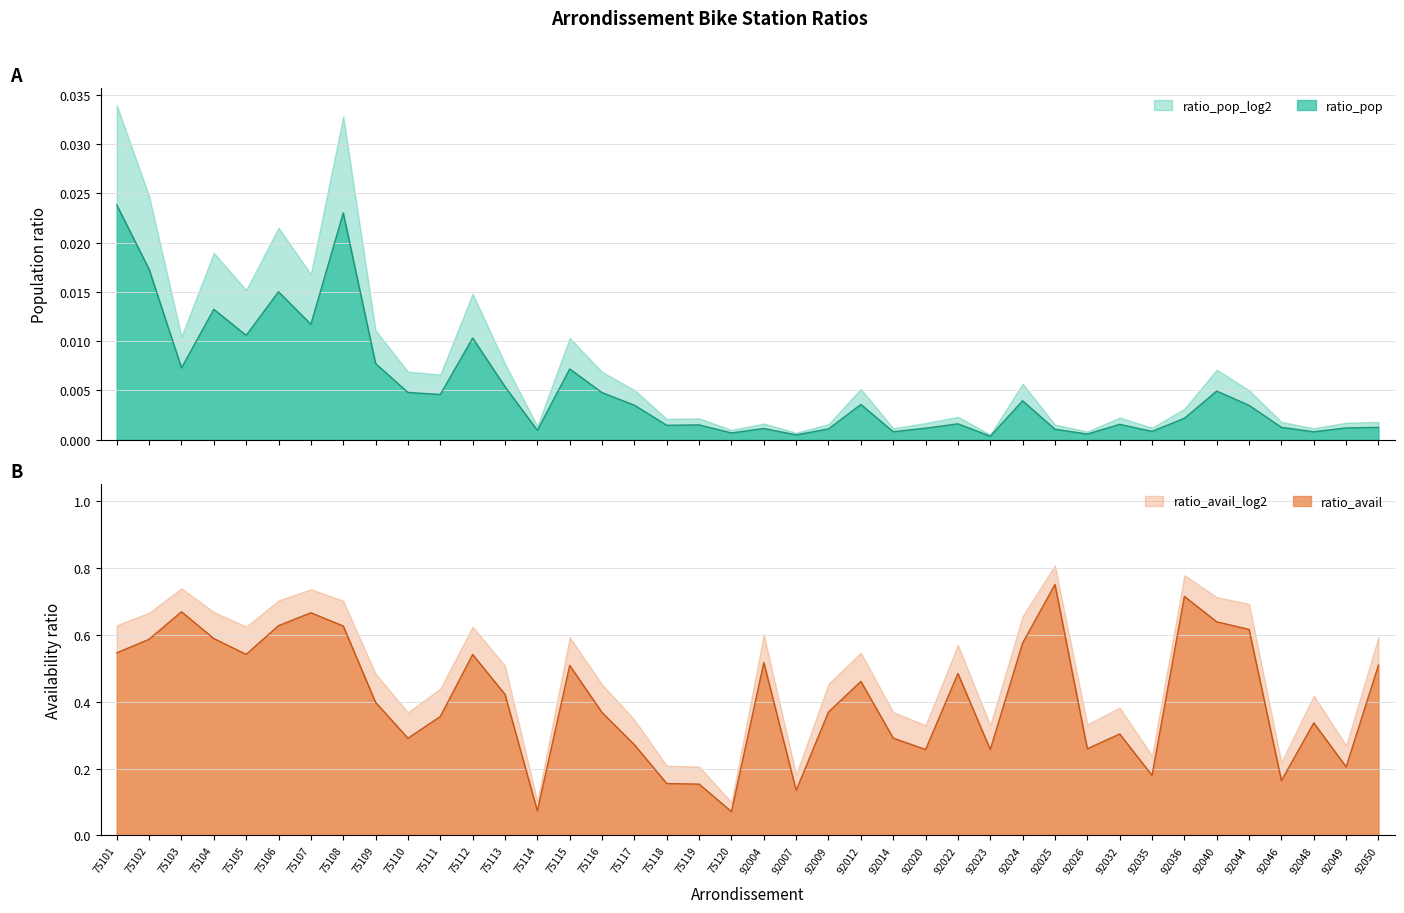

At which label does ratio_avail_log2 reach its peak?

92025